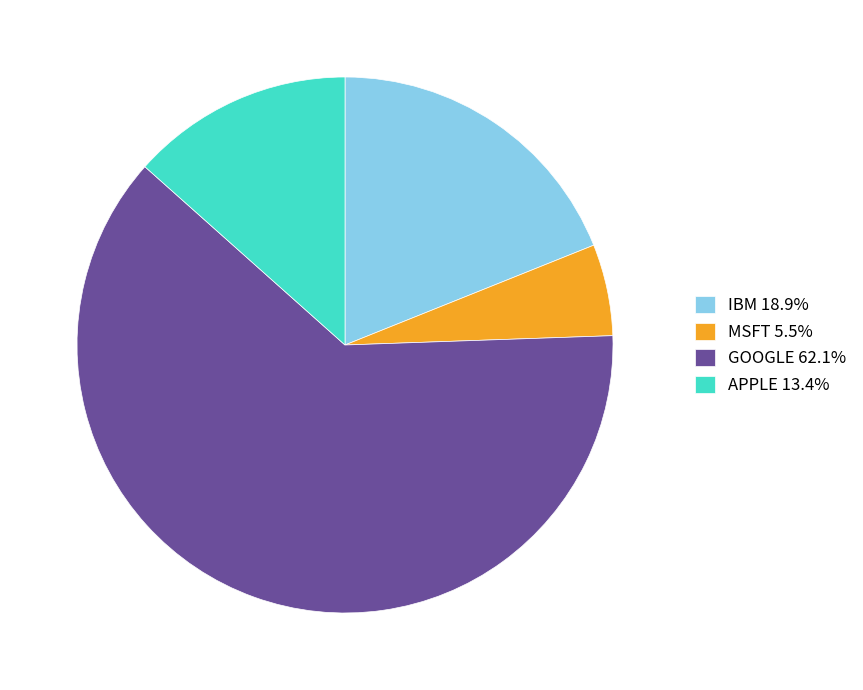

What is the majority slice?

GOOGLE